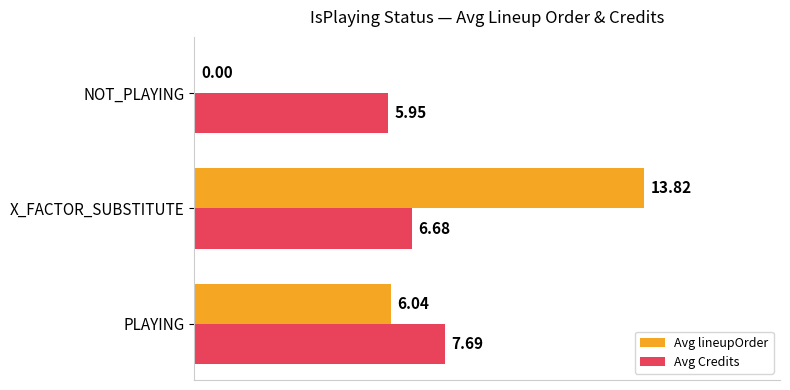

Which category has the highest value across all series?

X_FACTOR_SUBSTITUTE